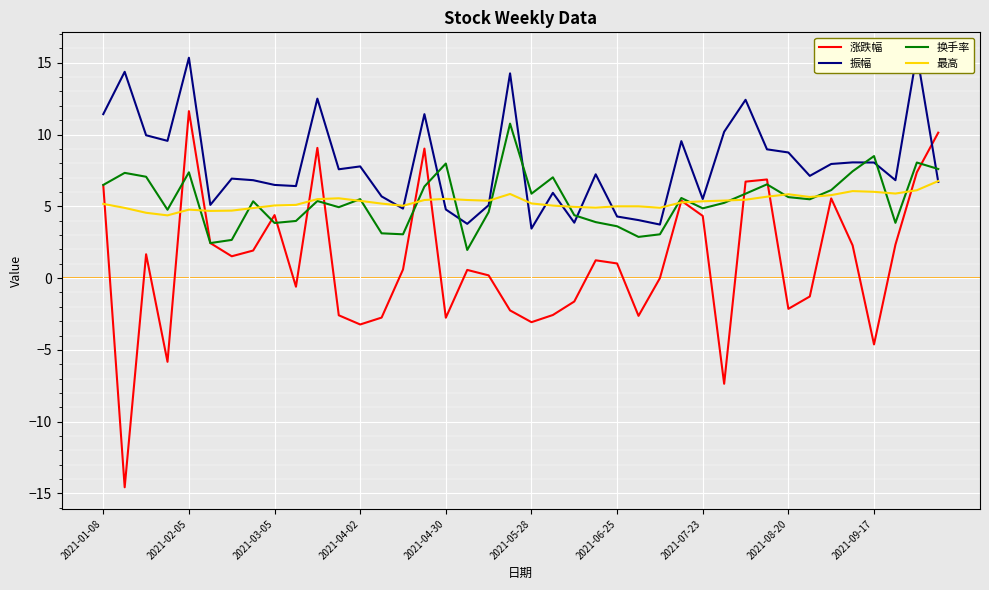

How many values in the 最高 series exceed 5?

28